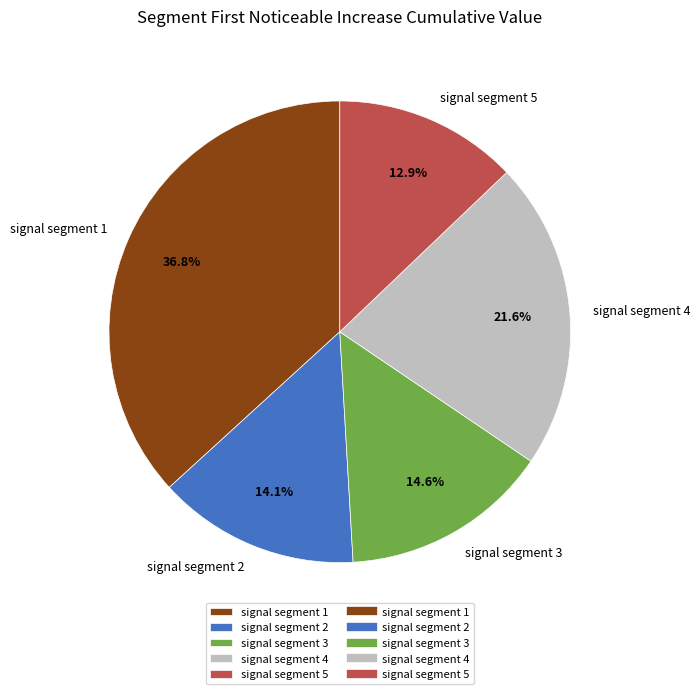

What percentage is the signal segment 3 slice, to the nearest percent?

15%